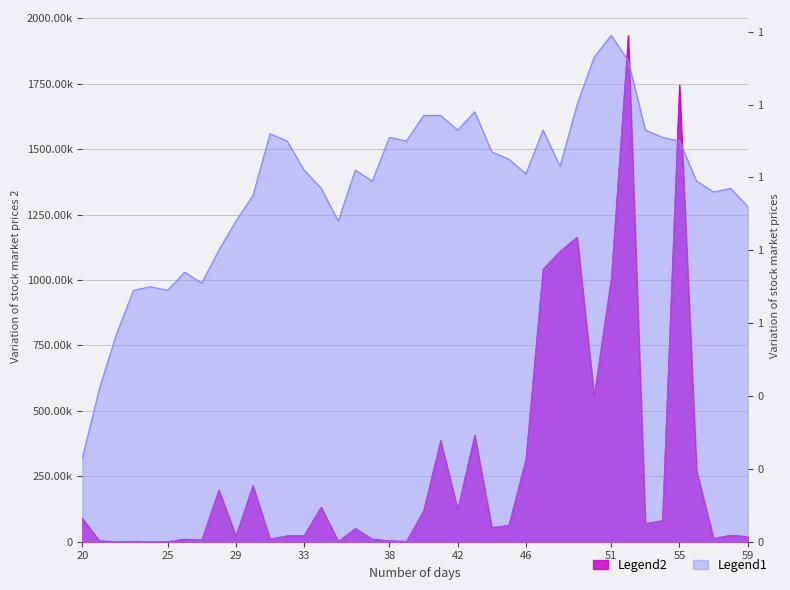

True or false: Volume and Close cross at least once.

False